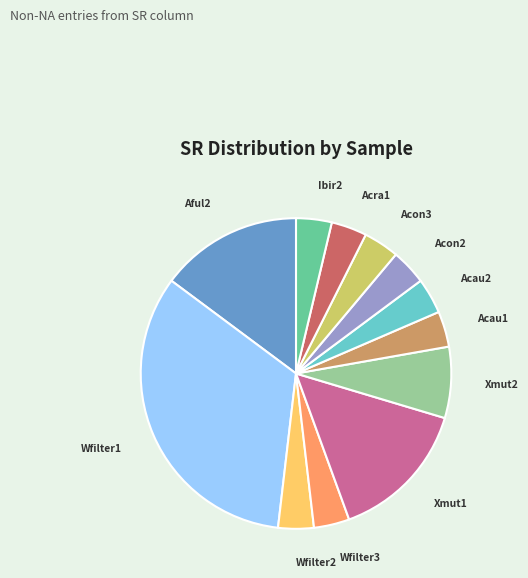

Count the number of slices in the pie.

12